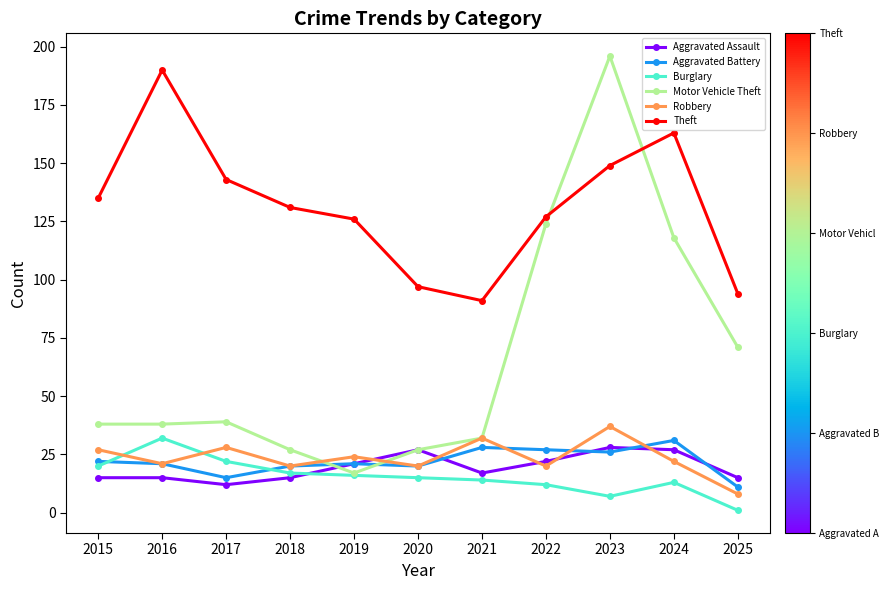

In Aggravated Assault, how many points are lower than both neighbors (excluding endpoints)?

2